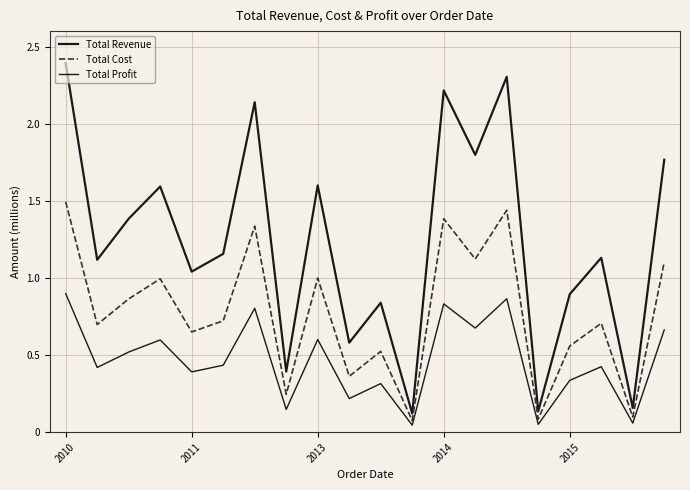

Does the chart have visible grid lines?

Yes